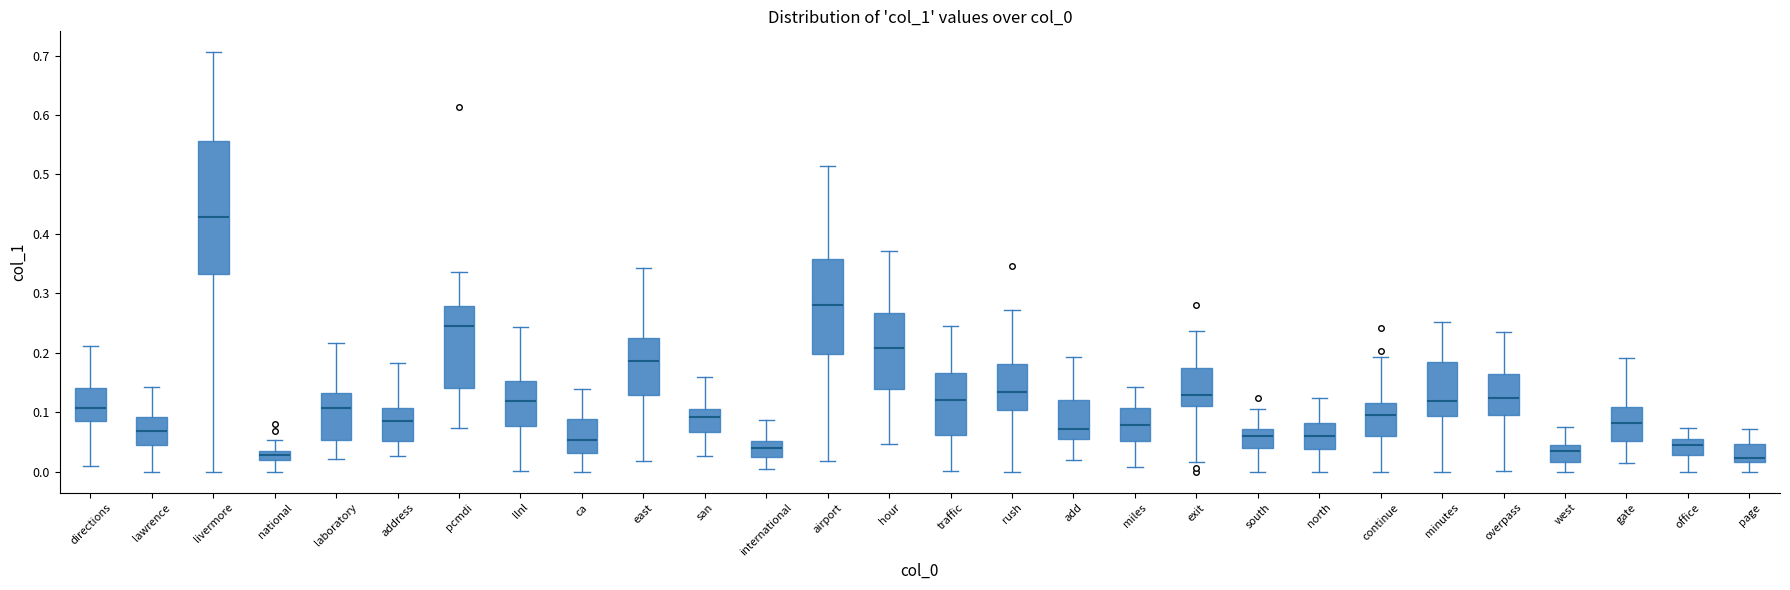

Which box has the highest median line?

livermore